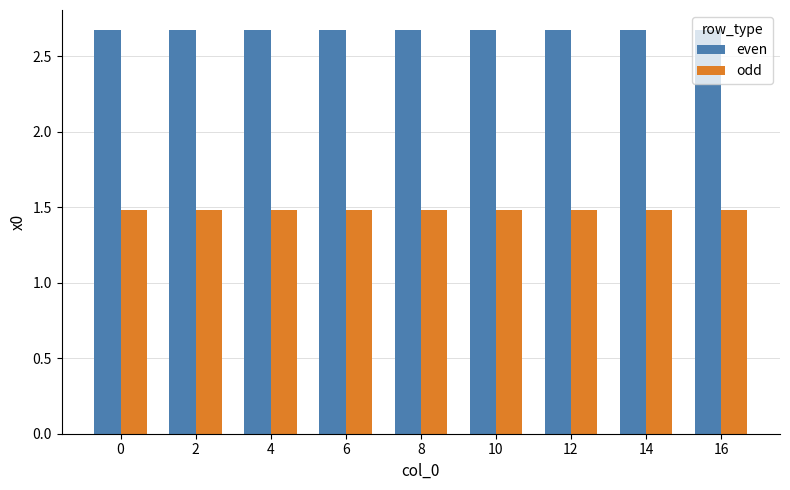

List the series in order of their peak value, lowest first.

odd, even